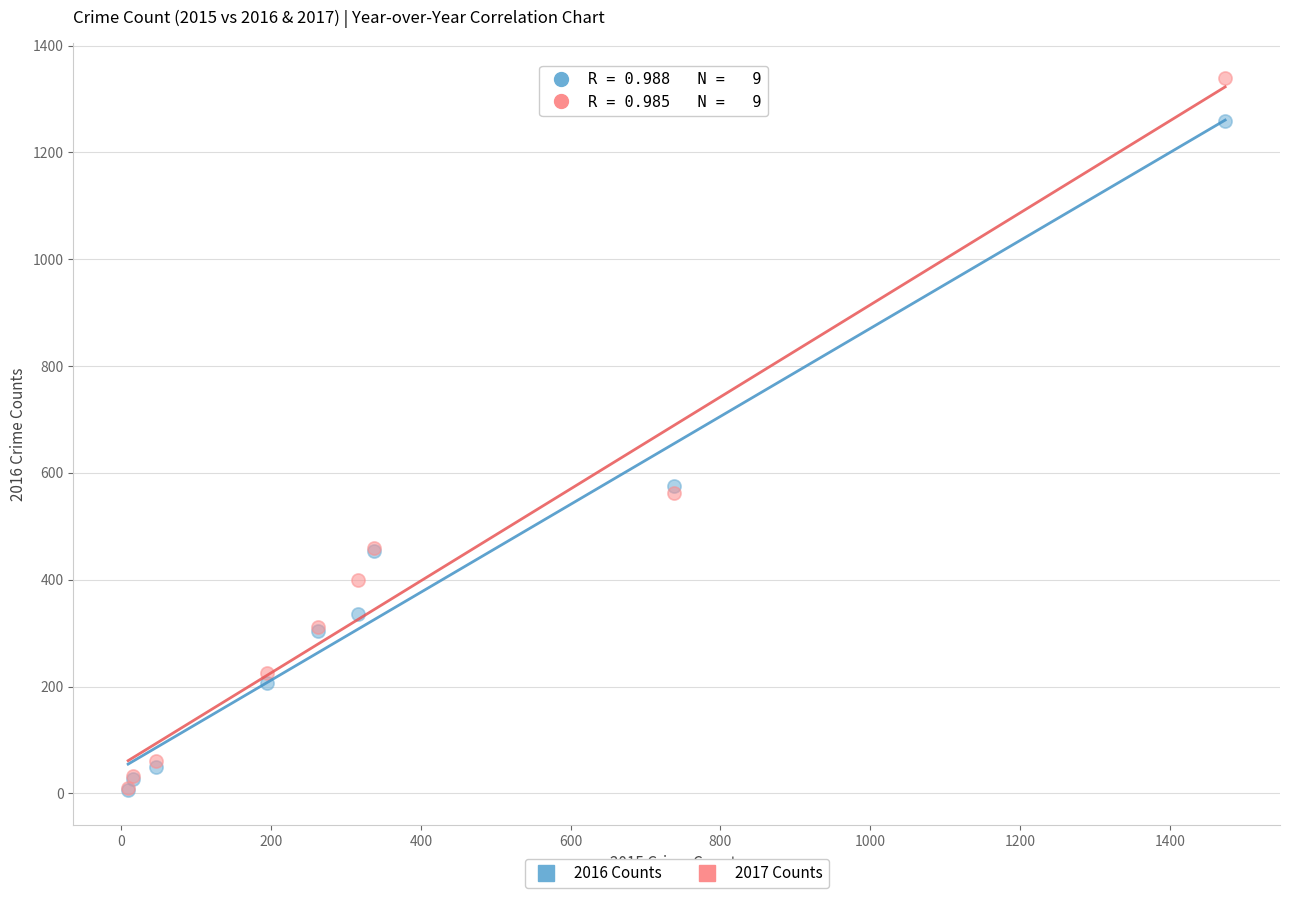

What are all the series names shown in the legend?

2016 Counts, 2017 Counts